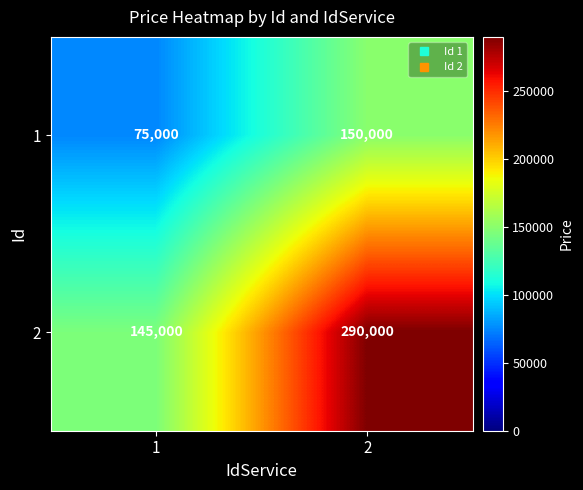

How many data points does each series have?

2